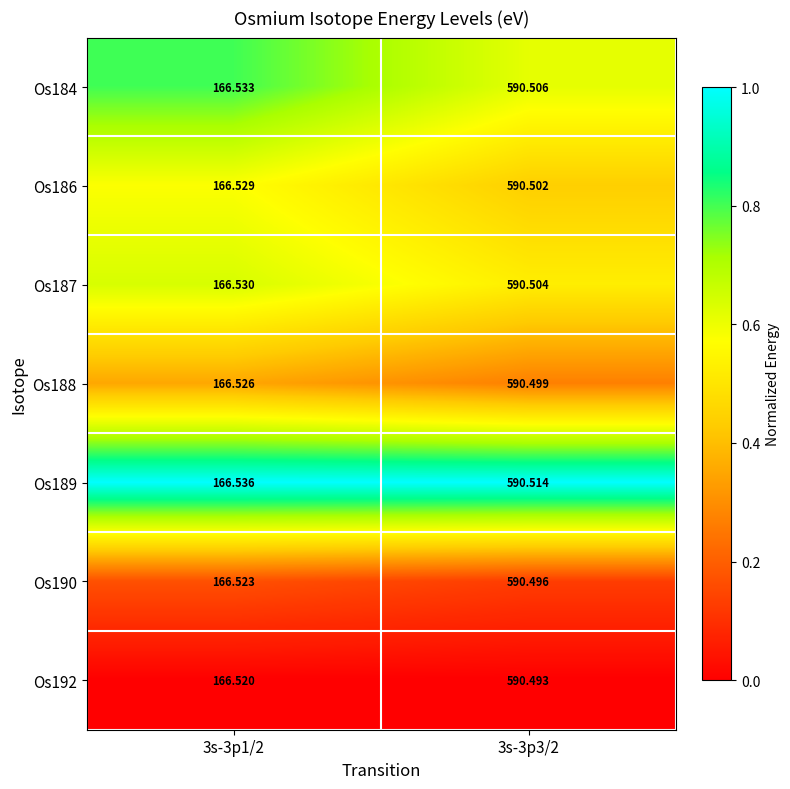

Reading left to right, list all the values displayed in this chart.

Os184: 3s-3p1/2=166.5	3s-3p3/2=590.5
Os186: 3s-3p1/2=166.5	3s-3p3/2=590.5
Os187: 3s-3p1/2=166.5	3s-3p3/2=590.5
Os188: 3s-3p1/2=166.5	3s-3p3/2=590.5
Os189: 3s-3p1/2=166.5	3s-3p3/2=590.5
Os190: 3s-3p1/2=166.5	3s-3p3/2=590.5
Os192: 3s-3p1/2=166.5	3s-3p3/2=590.5